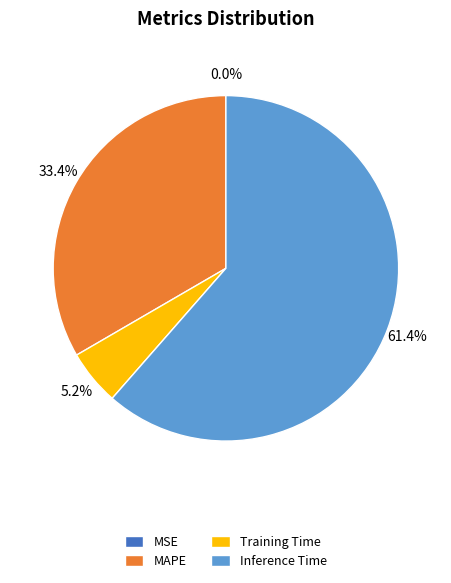

The Training Time slice represents 5% of the pie. True or false?

True